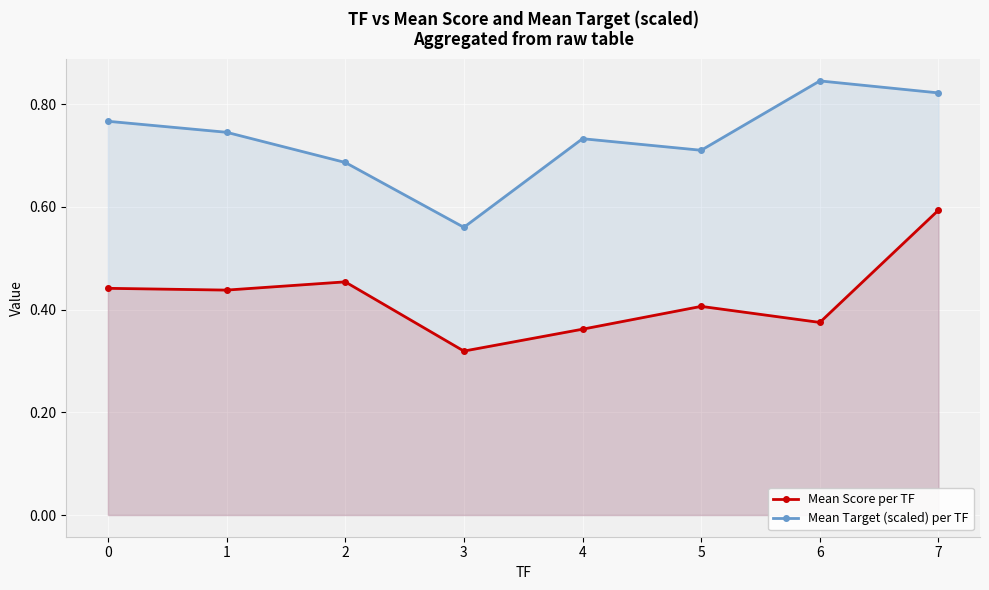

Reading left to right, what are all the values shown in this chart?

Mean Score per TF: 0.4	0.4	0.5	0.3	0.4	0.4	0.4	0.6
Mean Target (scaled) per TF: 0.8	0.7	0.7	0.6	0.7	0.7	0.8	0.8